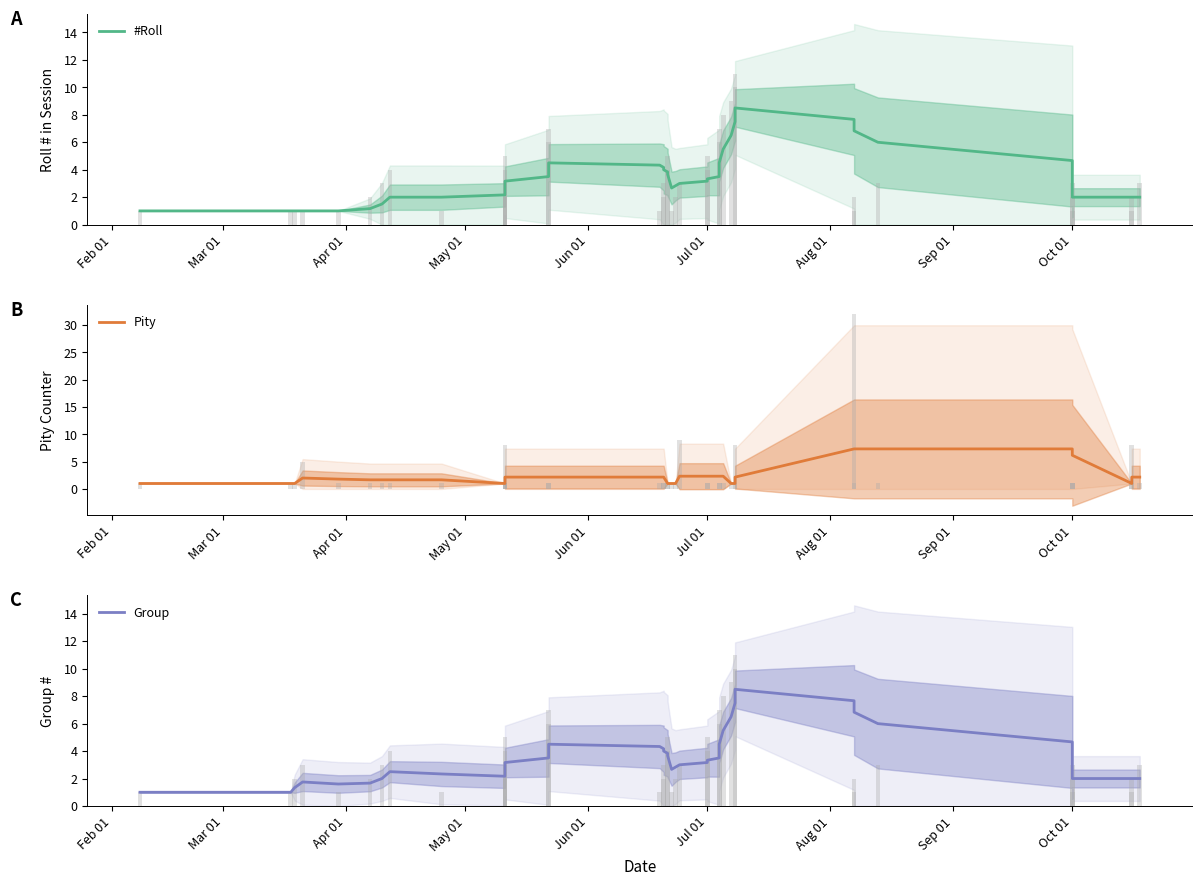

The value of Group at 11 is 4.9. True or false?

False